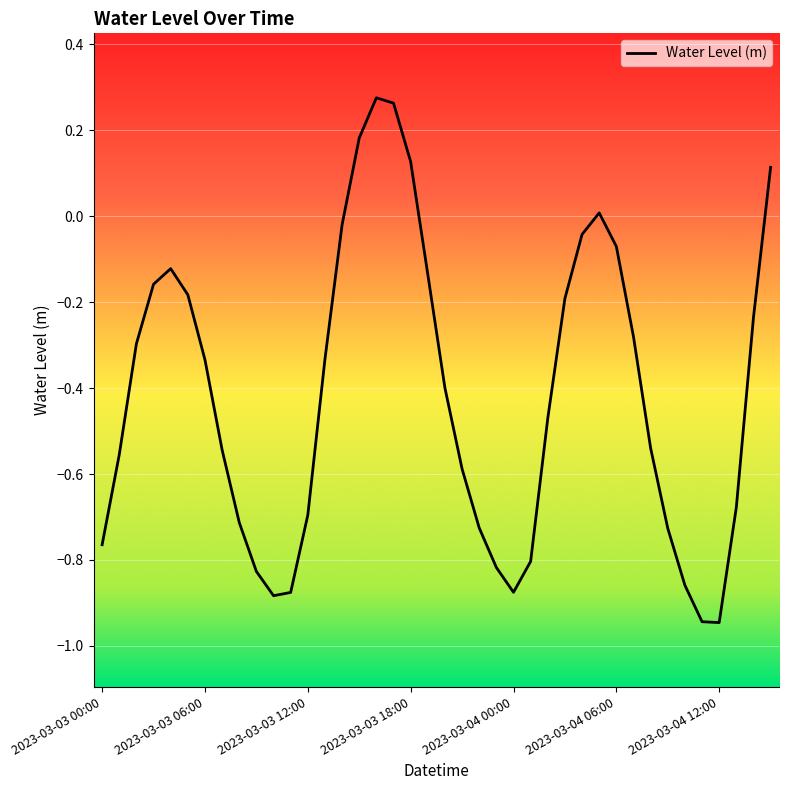

What is the difference between the maximum and minimum values?

1.2